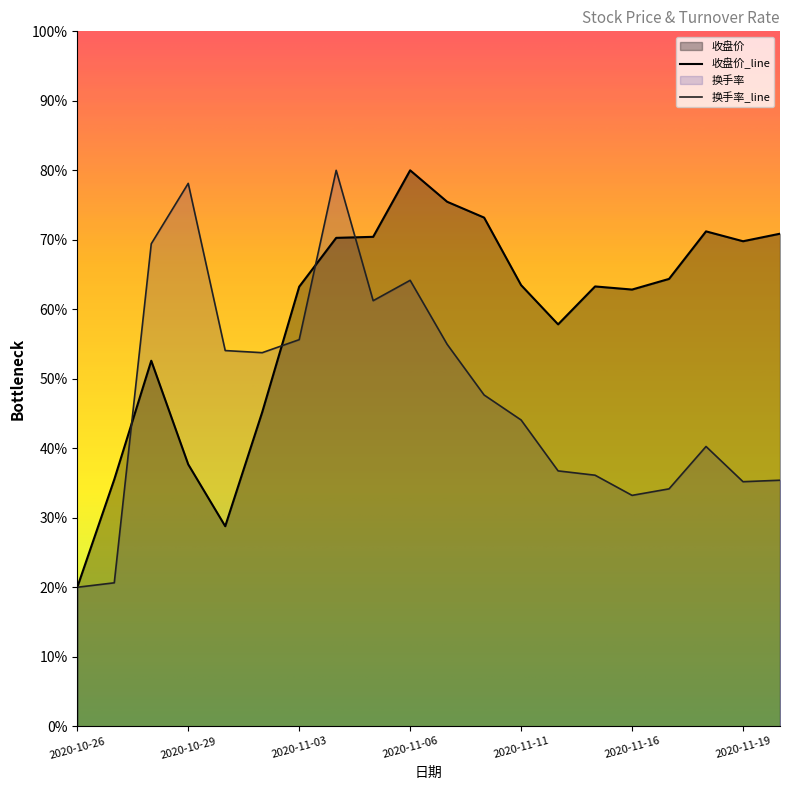

What are all the series names shown in the legend?

收盘价, 换手率